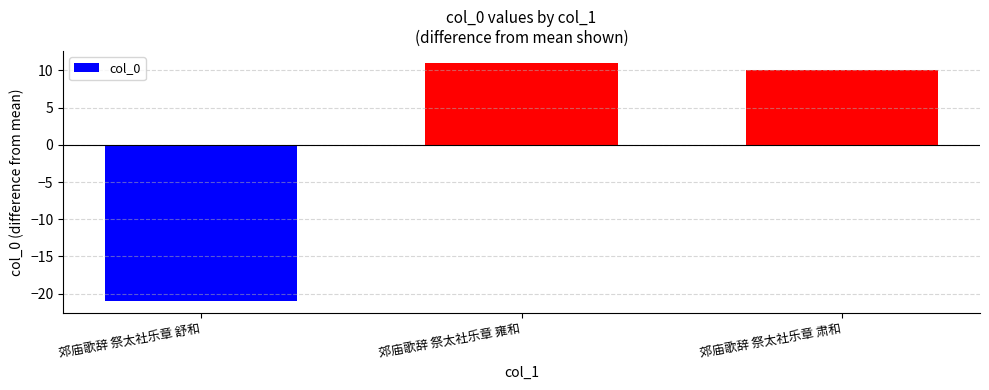

At which label is the value closest to 1146285?

郊庙歌辞 祭太社乐章 肃和